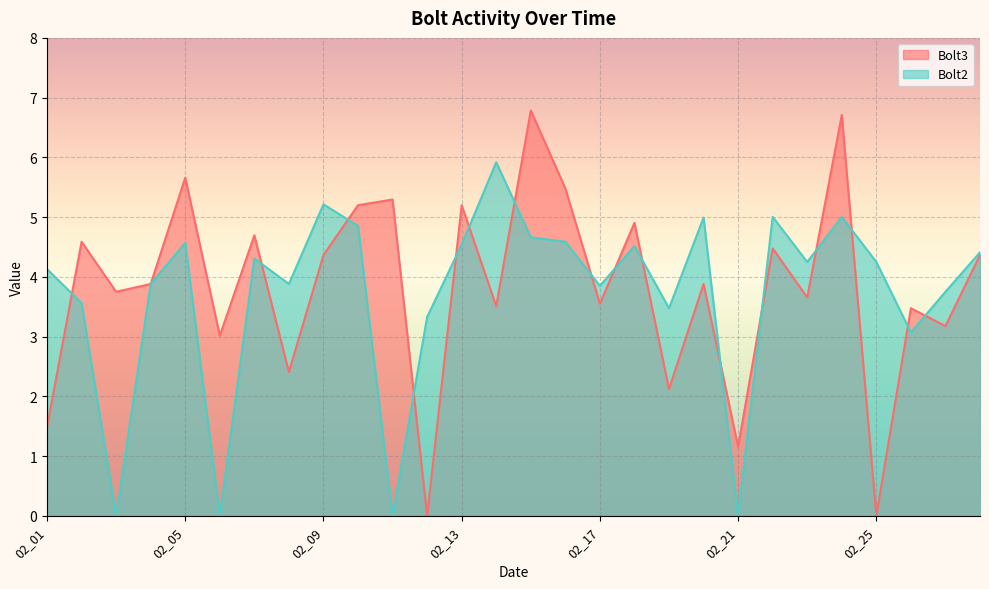

How many interior local peaks does the Bolt2 series have?

8